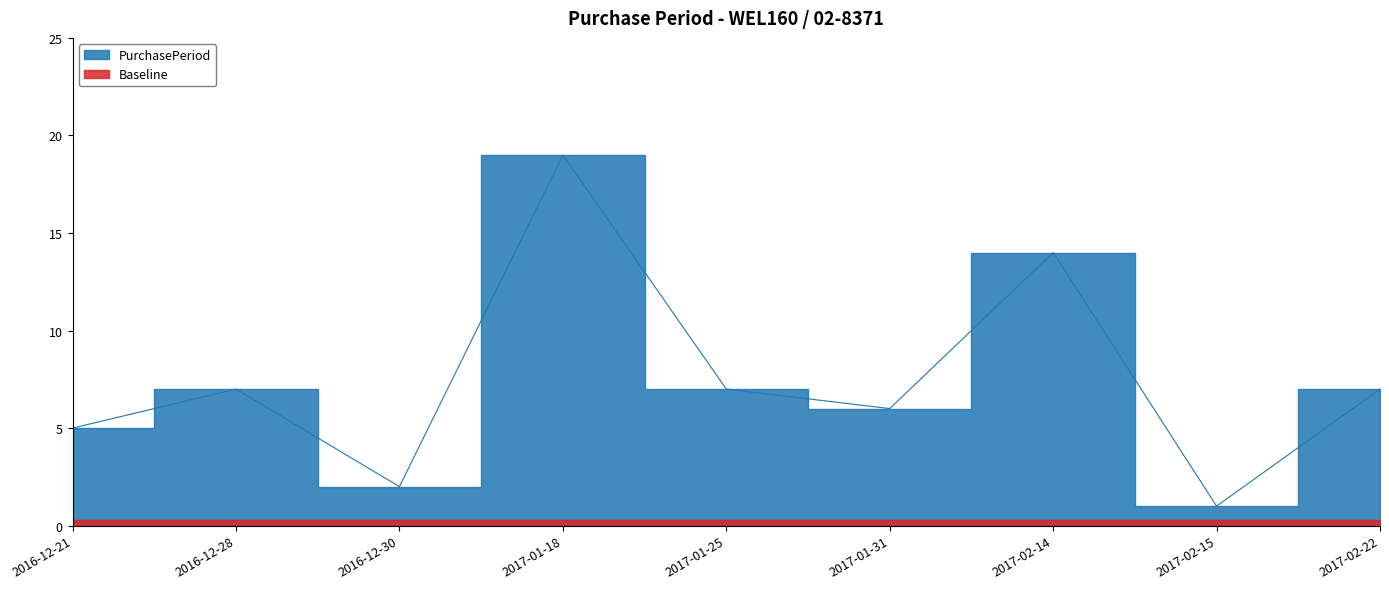

Reading right to left, extract all data points from this chart.

2017-02-22=7	2017-02-15=1	2017-02-14=14	2017-01-31=6	2017-01-25=7	2017-01-18=19	2016-12-30=2	2016-12-28=7	2016-12-21=5